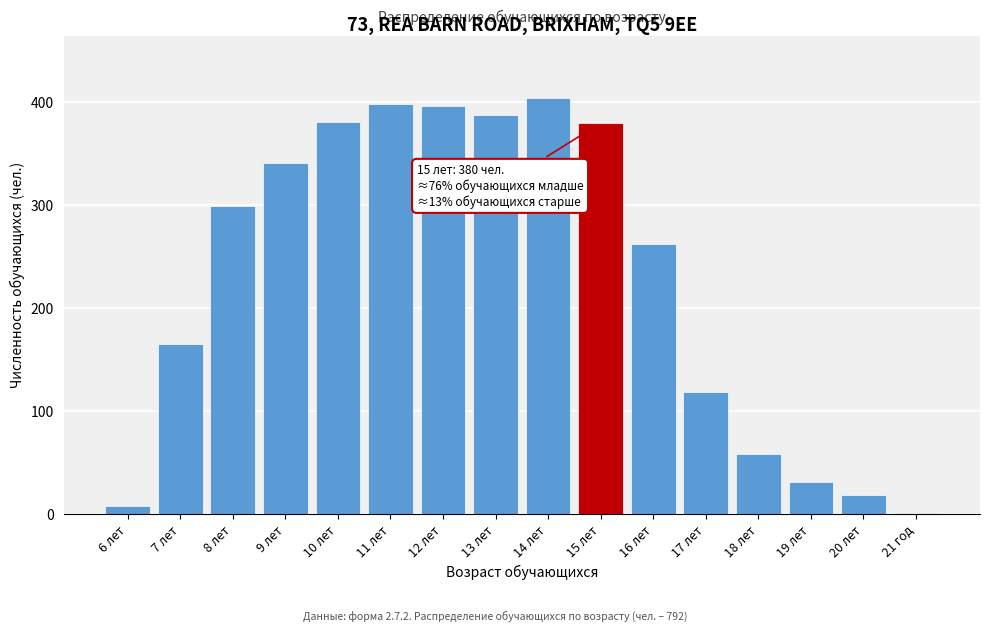

What is the ratio of the value at 14 лет to the value at 13 лет?

1.0